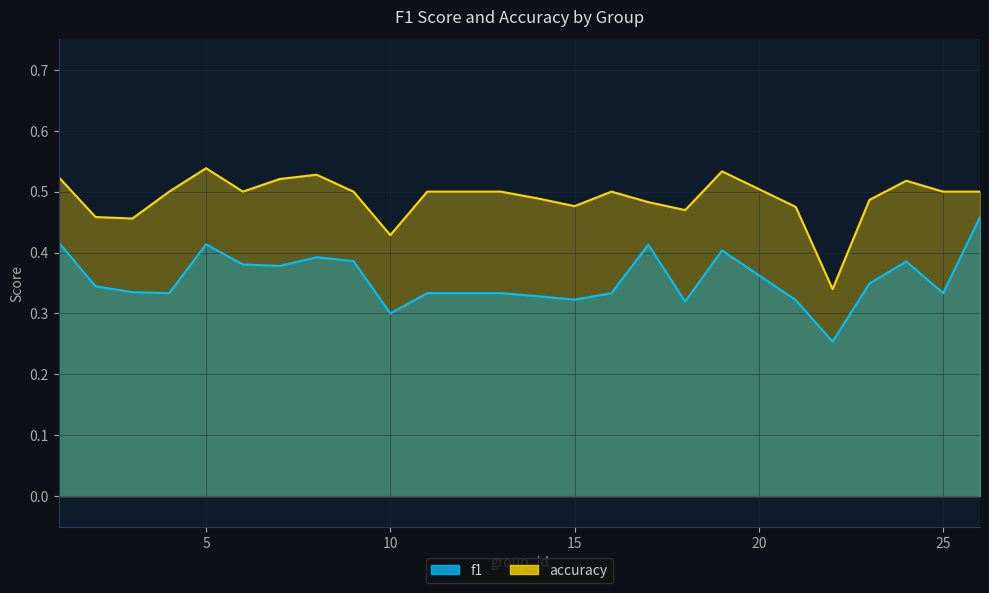

At how many categories does at least one series exceed 0?

25